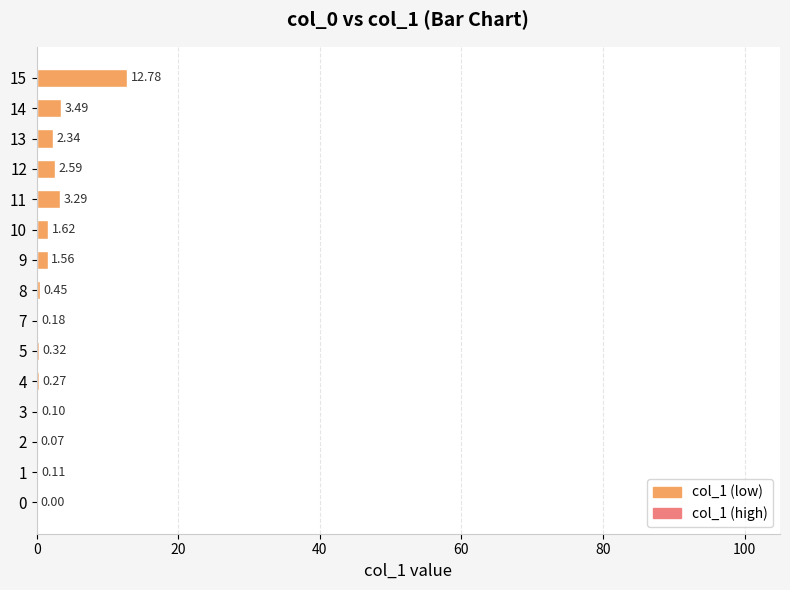

How many values exceed 0?

14